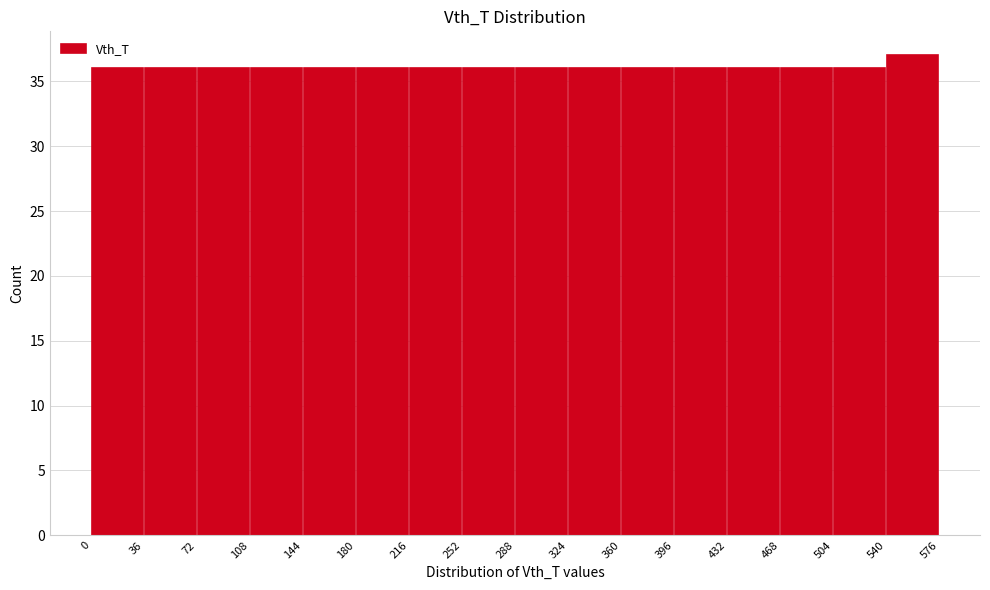

Which range on the x-axis has the tallest bar?

540 to 576